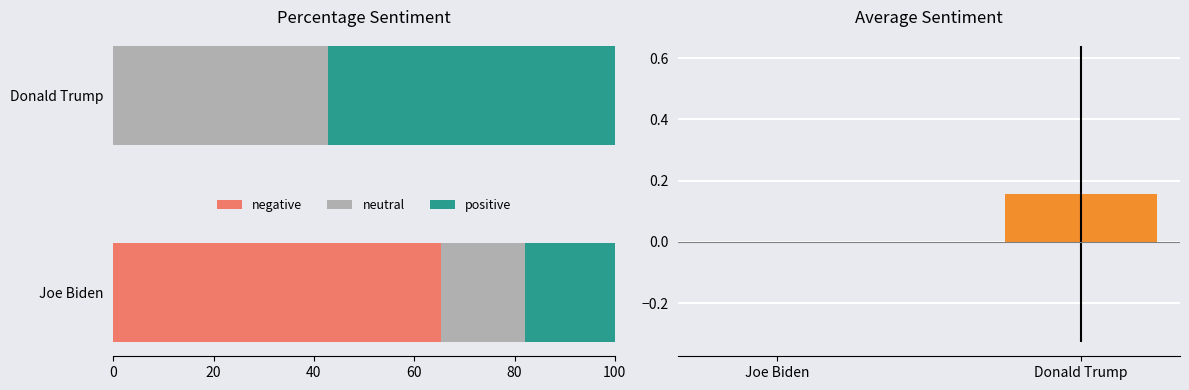

Is the value of neutral at Donald Trump greater than the value of negative at Joe Biden?

No